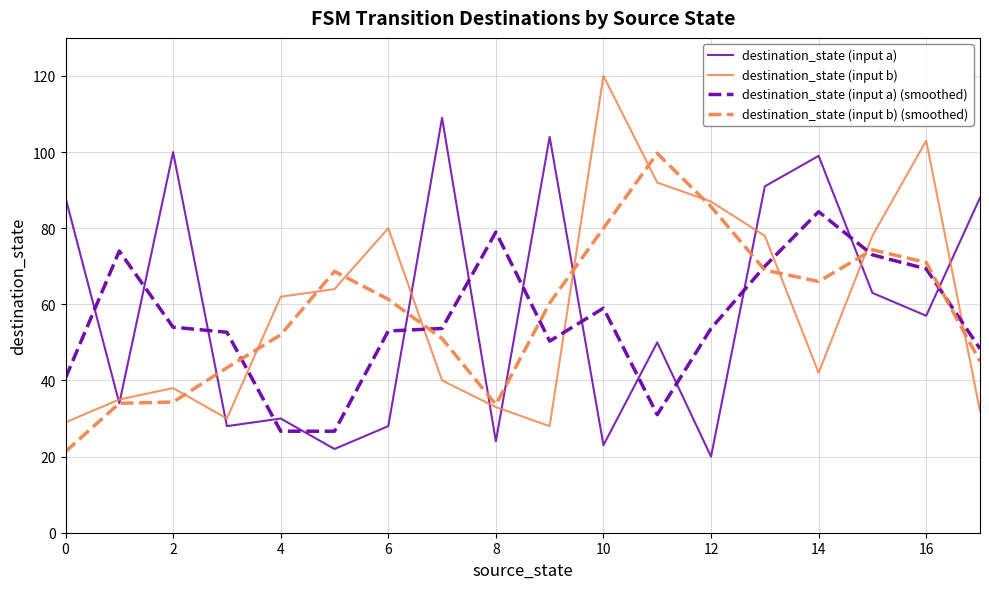

How many series are shown in this chart?

4